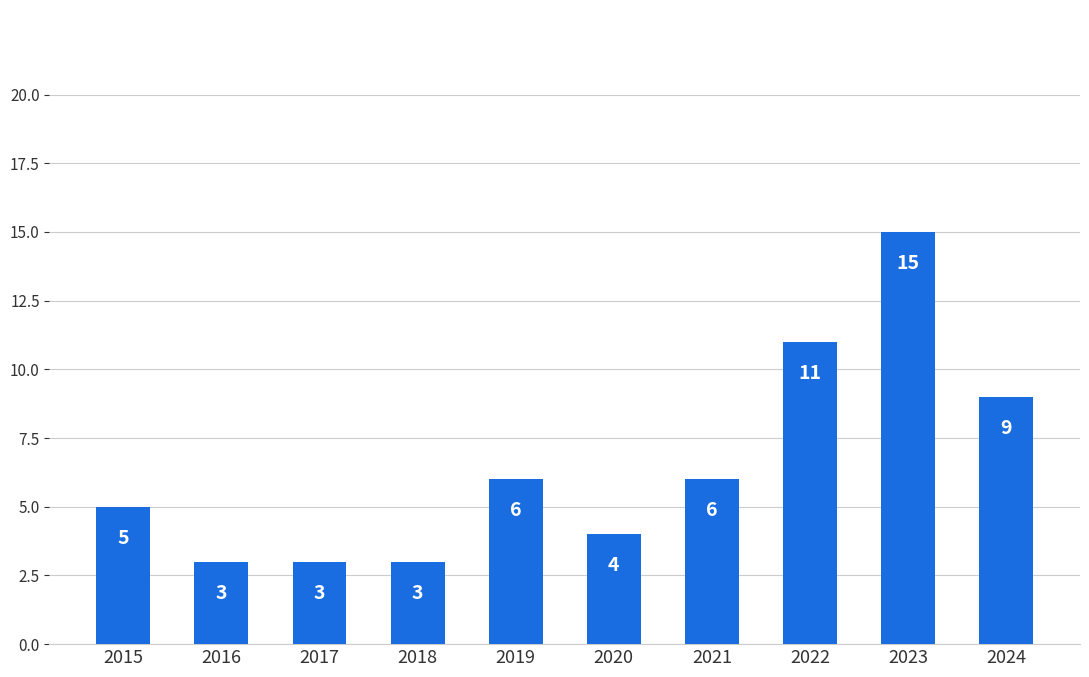

What is the value of the 2nd bar from the left?

3